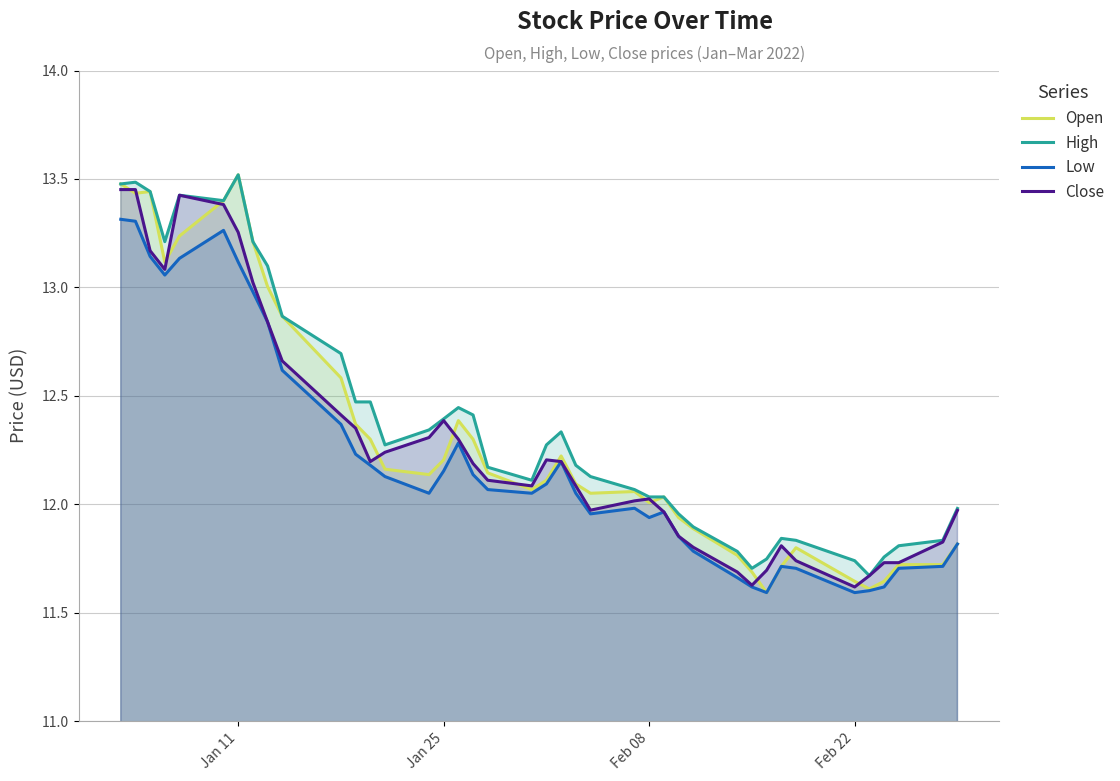

What is the difference between the maximum and minimum values in the Open series?

1.9